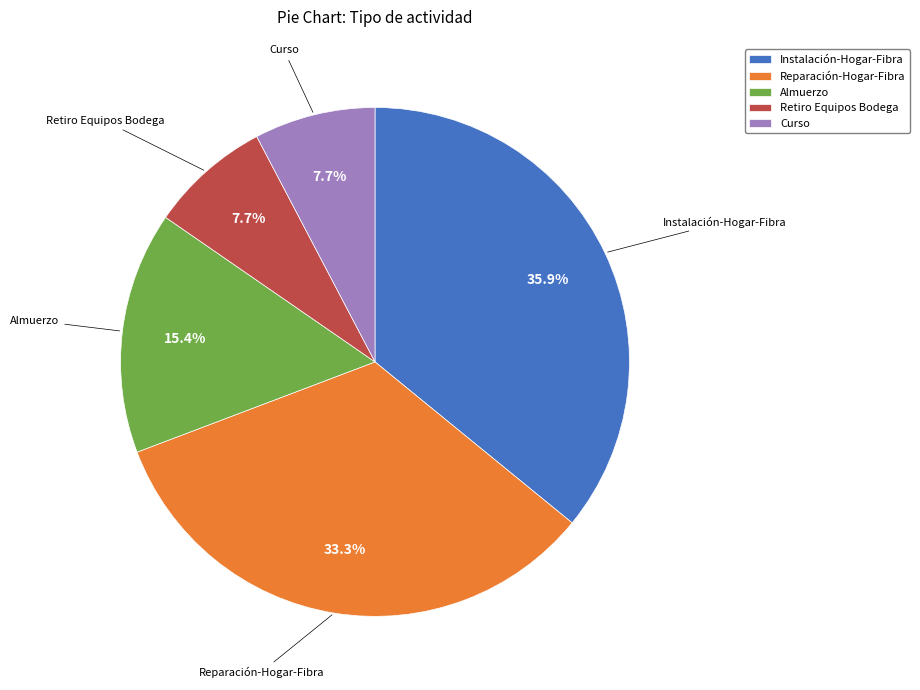

Does any single category account for the majority?

No